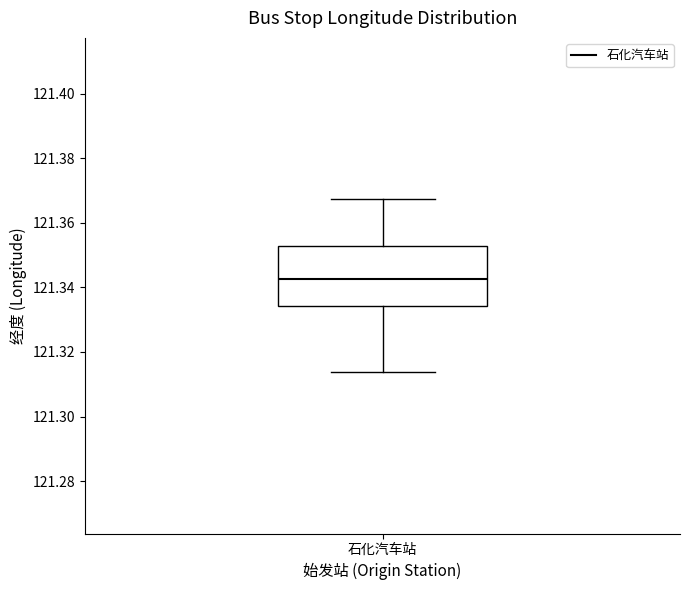

Where is the lower edge of the box for 石化汽车站 on the y-axis? The values are not printed on the chart, so give them approximately, as read against the axis.

121.334